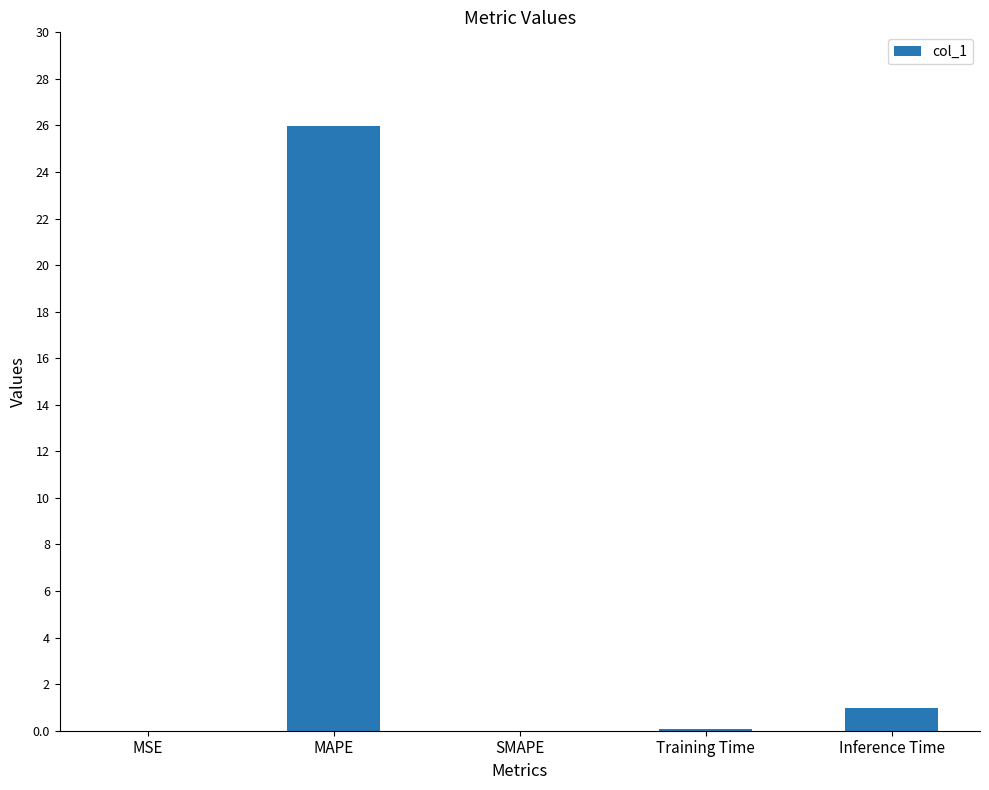

At which label is the value closest to 12?

Inference Time